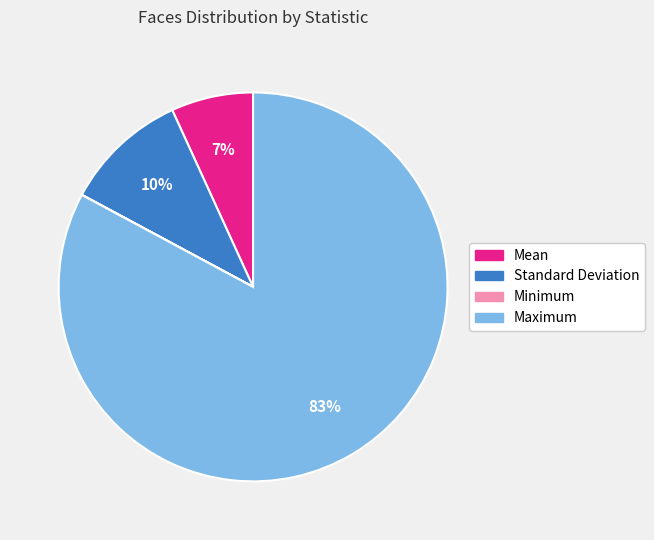

The Maximum slice represents 83% of the pie. True or false?

True